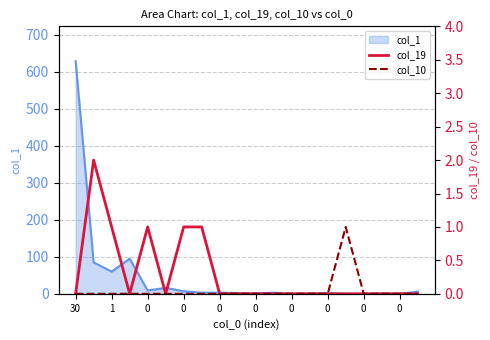

True or false: col_10 and col_19 intersect in this chart.

False